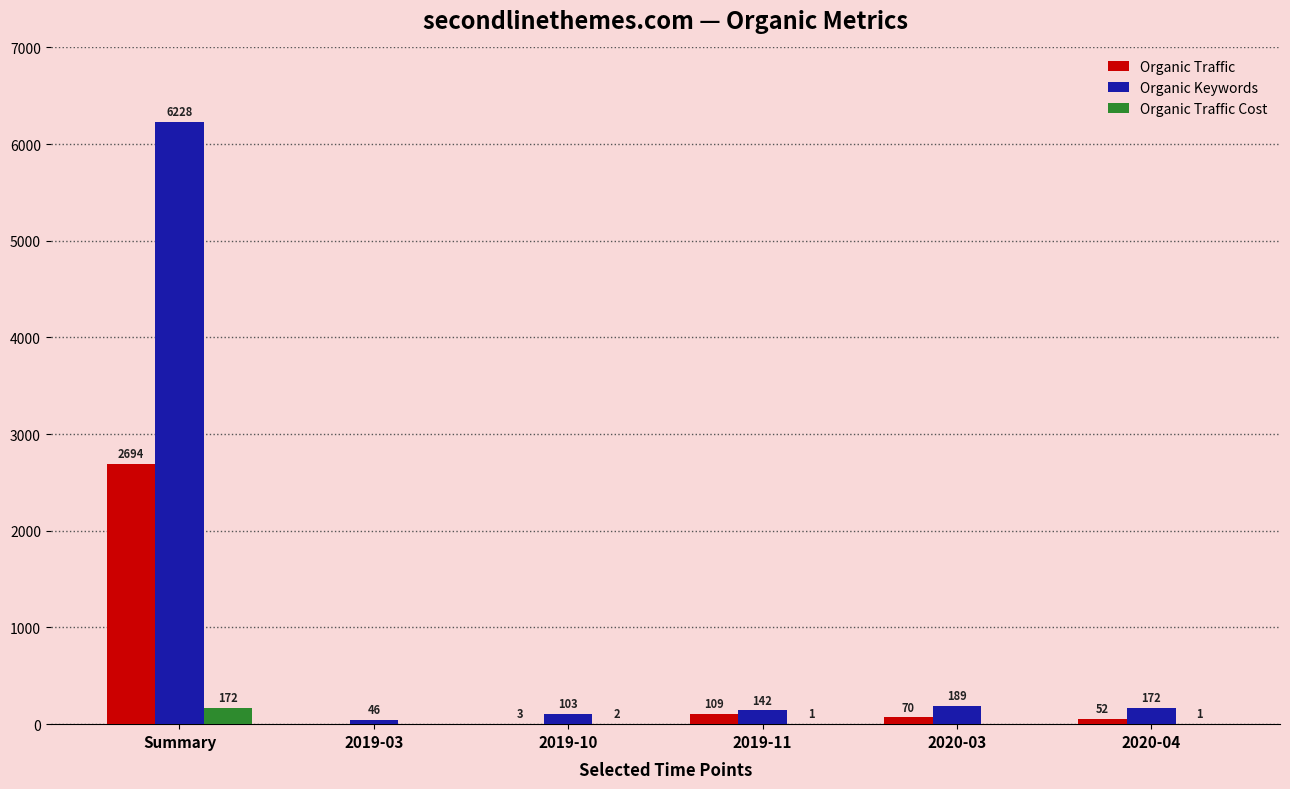

Is it true that Organic Traffic Cost equals 0 at 2019-03?

True